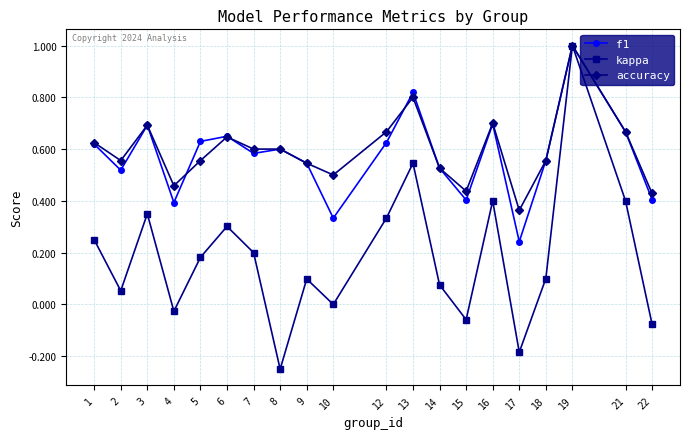

What is the total value across all series at 19?

3.0